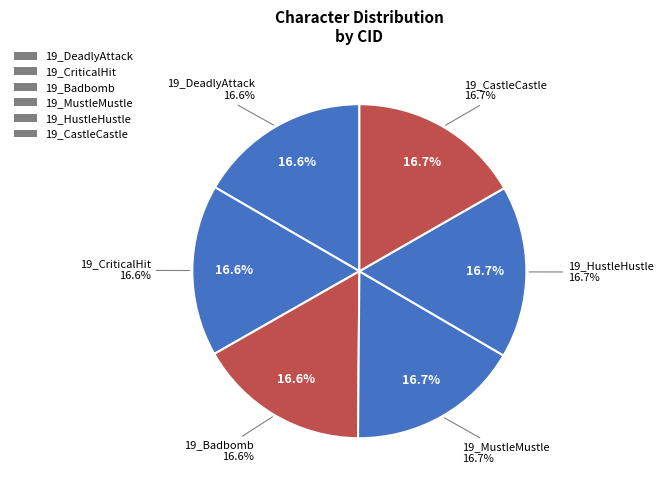

What is the smallest slice in the pie chart?

19_DeadlyAttack